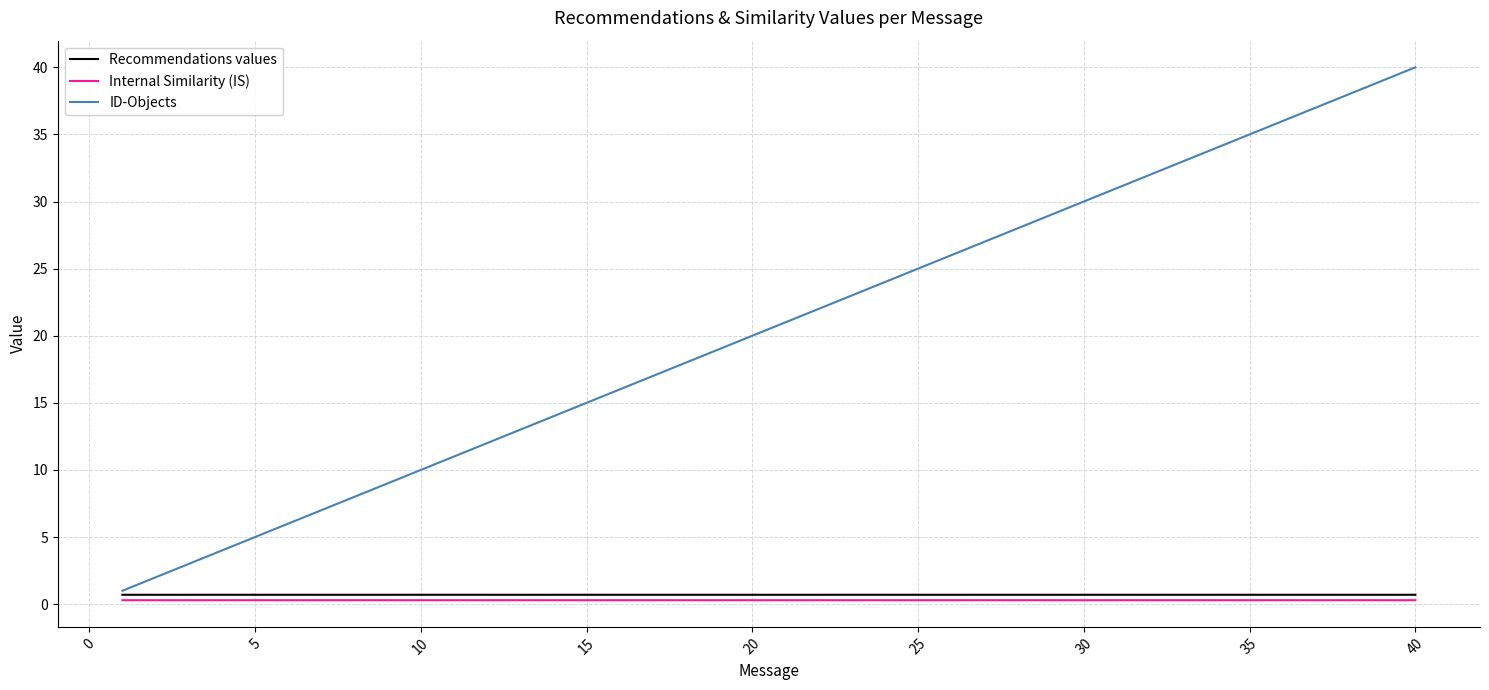

What is the sum of all Internal Similarity (IS) values?

11.8